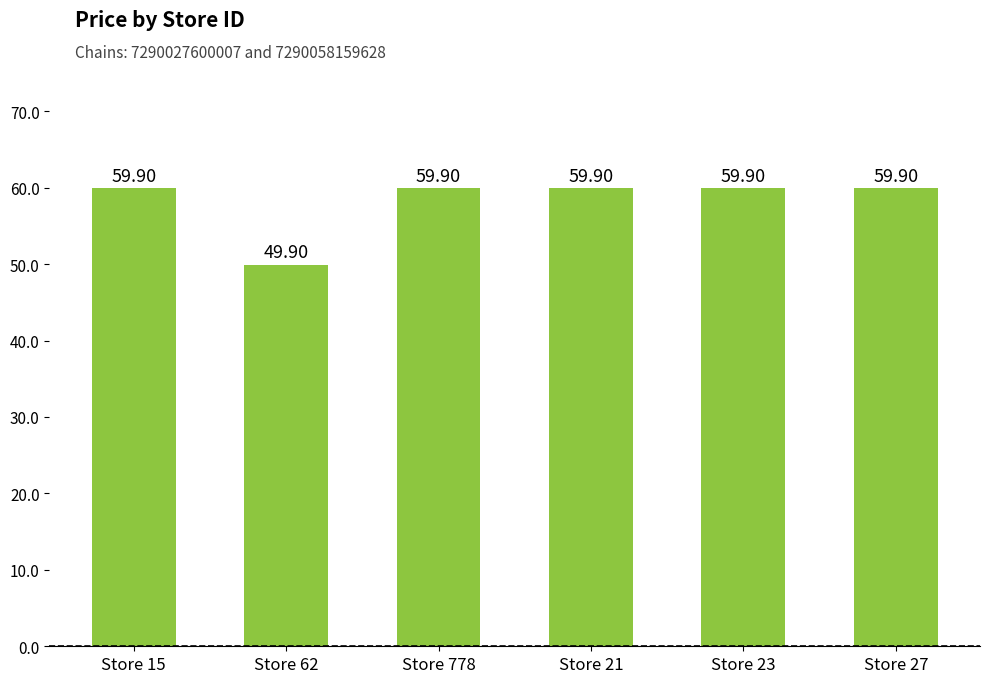

What value does the data have at Store 23?

59.9